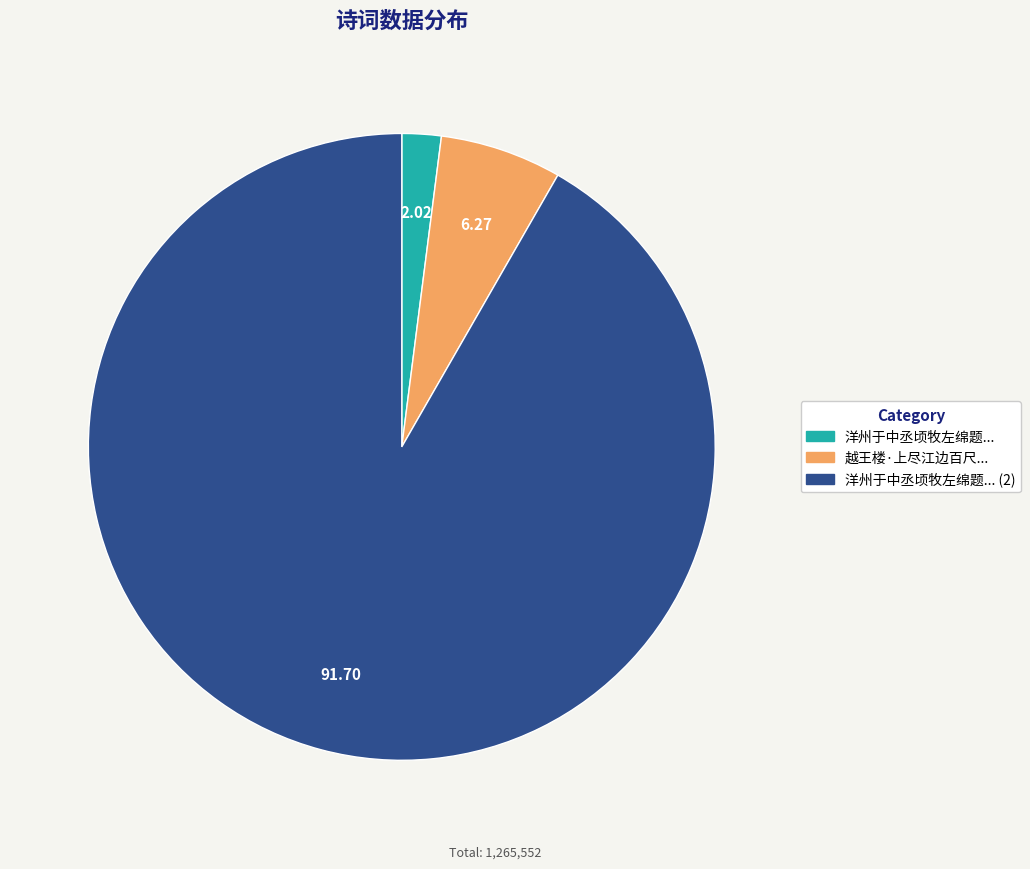

Is there a majority slice in this chart?

Yes